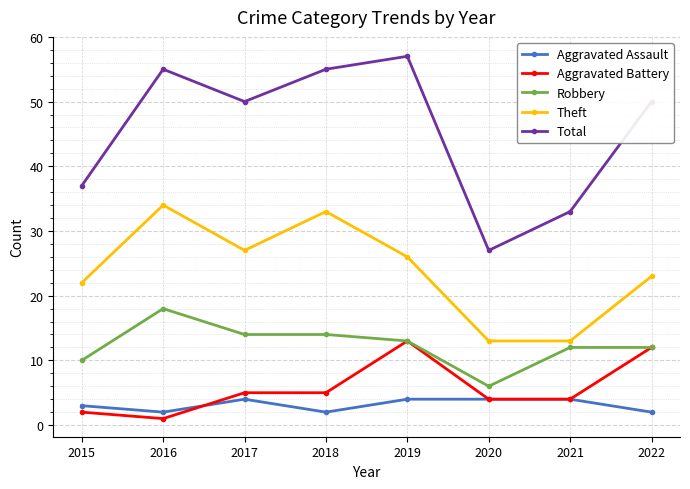

What is the sum of the Aggravated Assault values at 2021 and 2017?

8